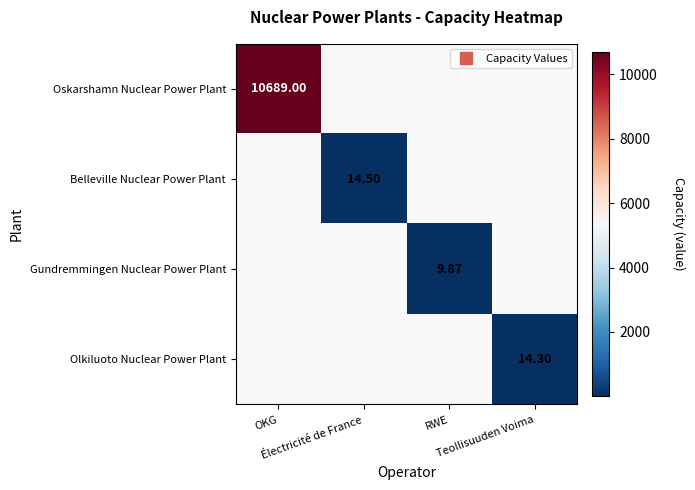

True or false: Belleville Nuclear Power Plant has a value of 14.5 at Électricité de France.

True